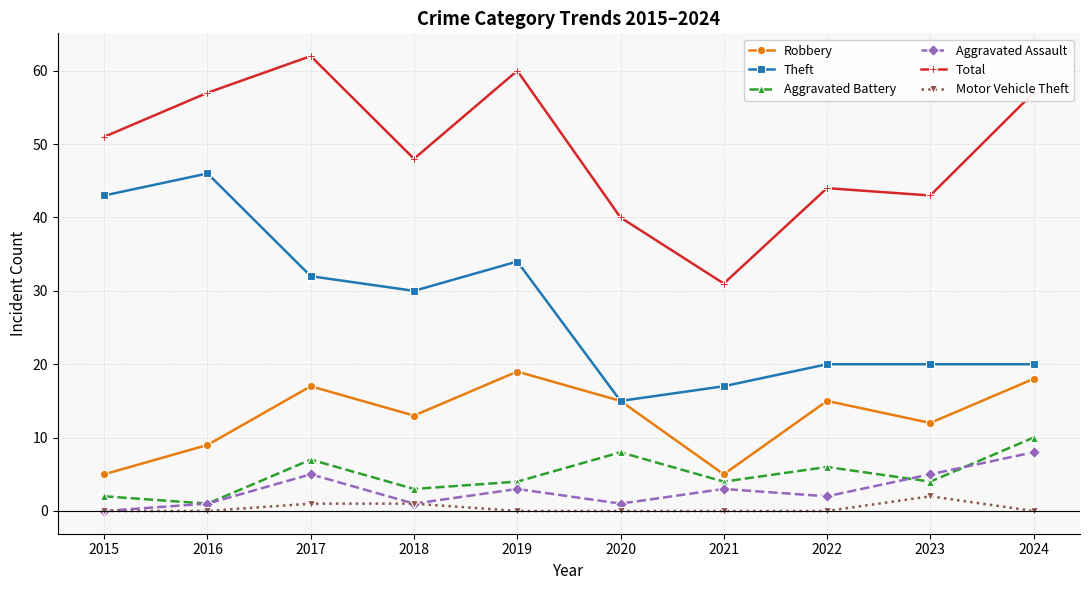

The Theft series shows 20 at 2022. True or false?

True